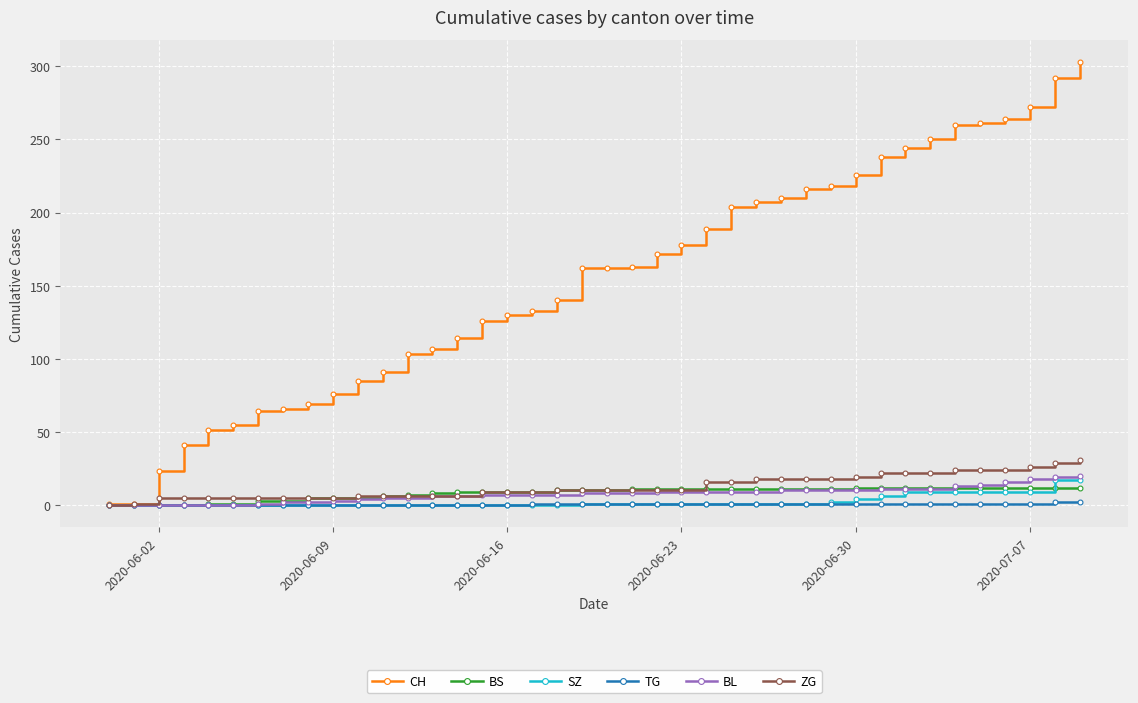

What is the average value of the BS series?

8